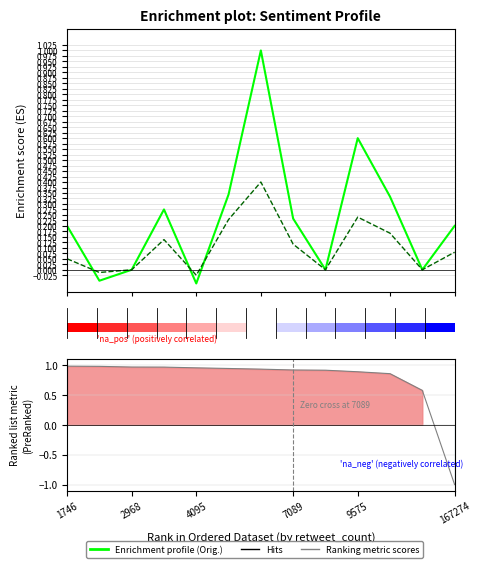

What is the total value across all series at 7089?

0.3